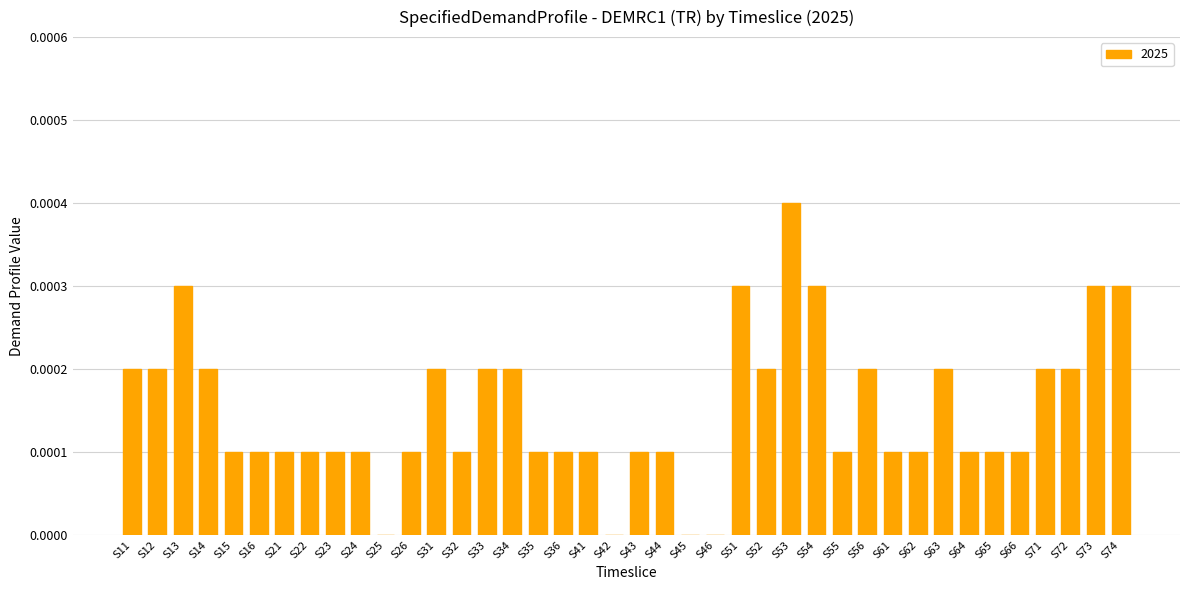

Which label corresponds to the largest value in the chart?

S53